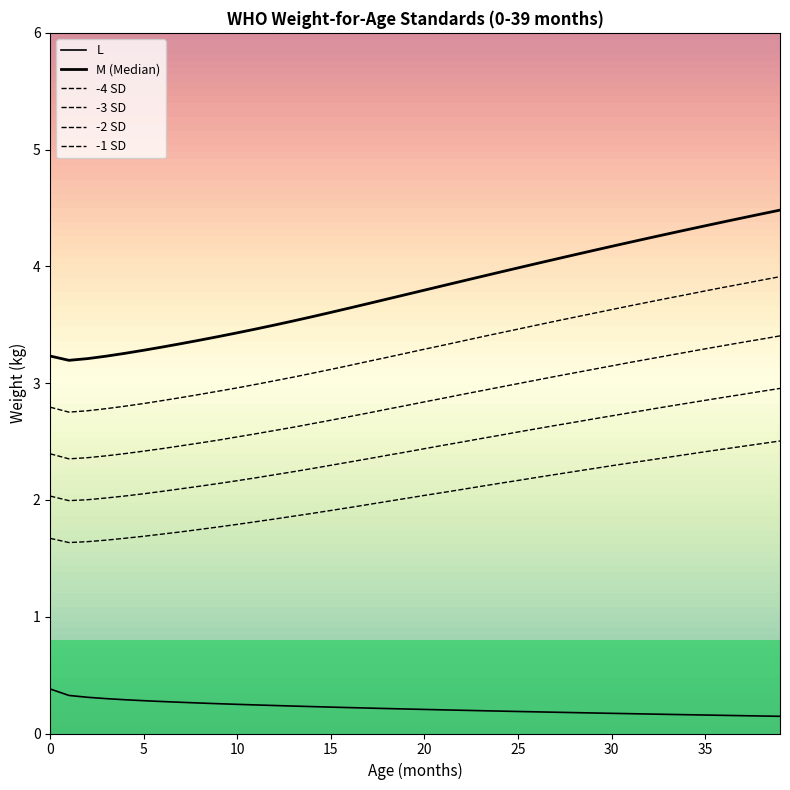

What is the label of the 30th point from the right?

10